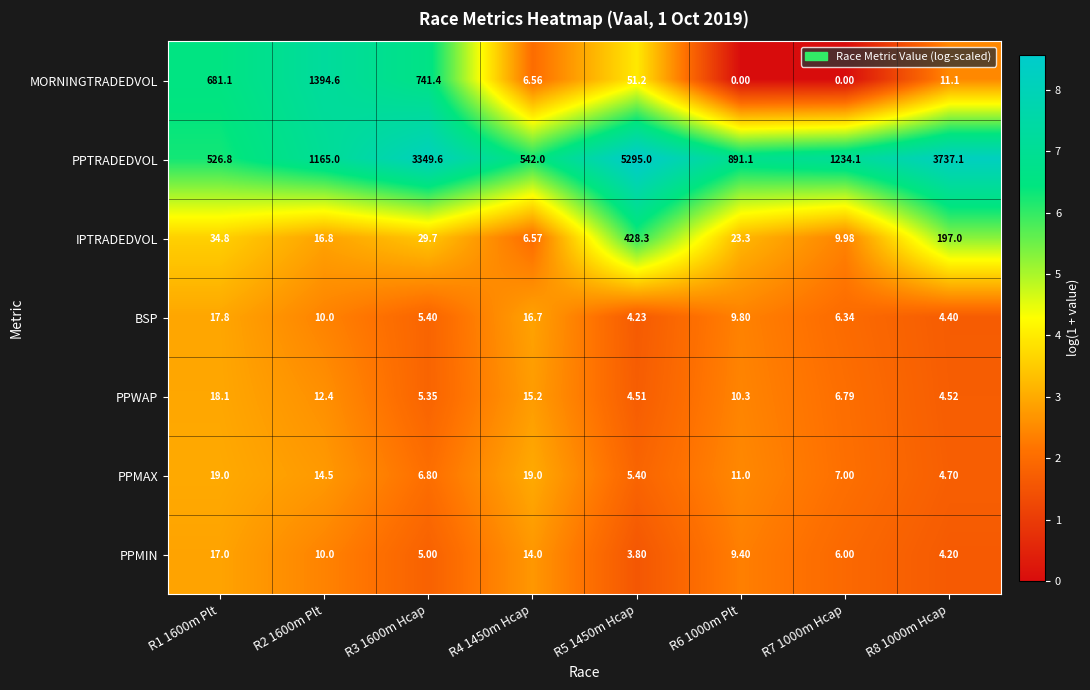

Which series has the largest total across all categories?

PPTRADEDVOL